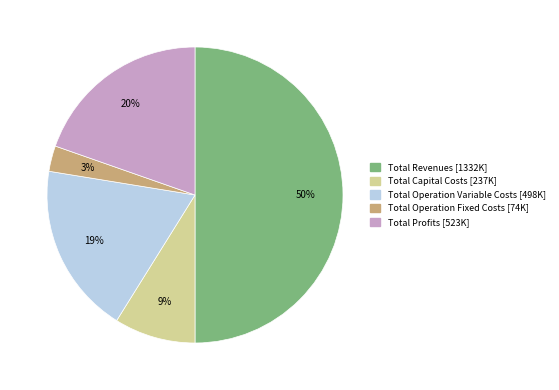

Which category has the smallest portion of the pie?

Total Operation Fixed Costs